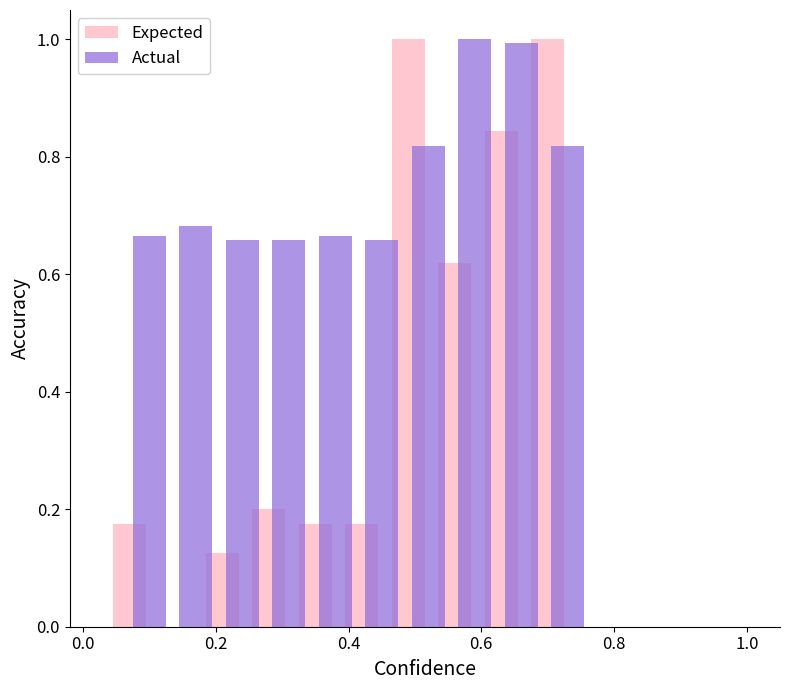

How many series are shown in this chart?

2